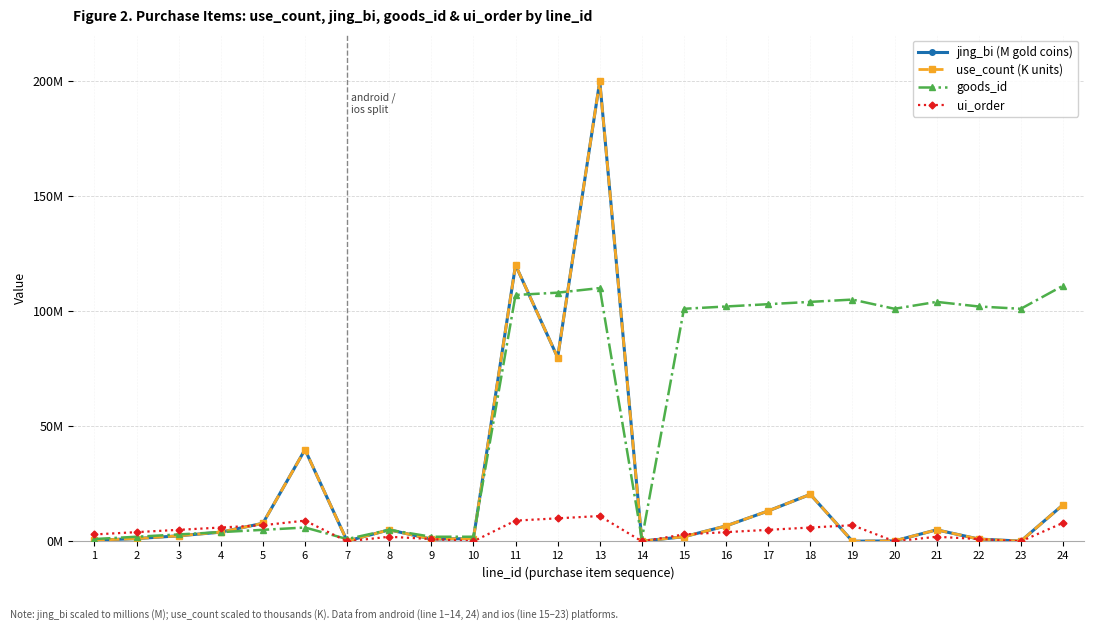

Which series changed the most between 2 and 22?

goods_id